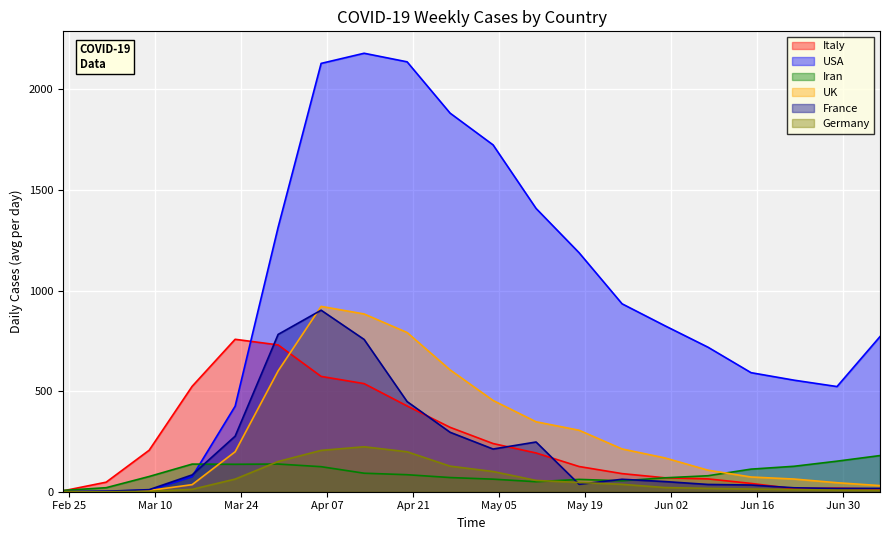

The value of Italy at 2020-05-25 is 90.0. True or false?

True